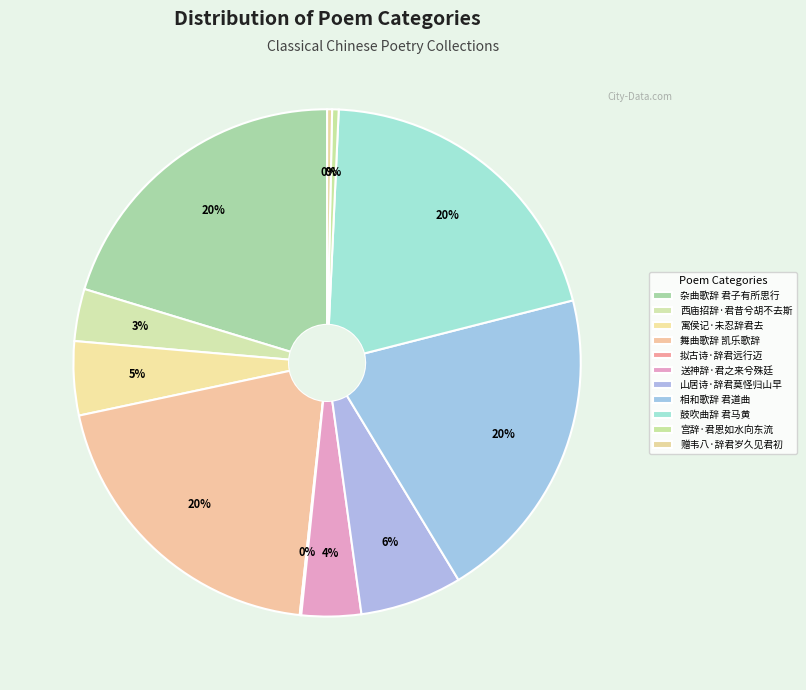

Rank the categories by value from lowest to highest.

拟古诗·辞君远行迈, 赠韦八·辞君岁久见君初, 宫辞·君恩如水向东流, 西庙招辞·君昔兮胡不去斯, 送神辞·君之来兮殊廷, 寓侯记·未忍辞君去, 山居诗·辞君莫怪归山早, 舞曲歌辞 凯乐歌辞 君臣同庆乐, 杂曲歌辞 君子有所思行, 相和歌辞 君道曲, 鼓吹曲辞 君马黄